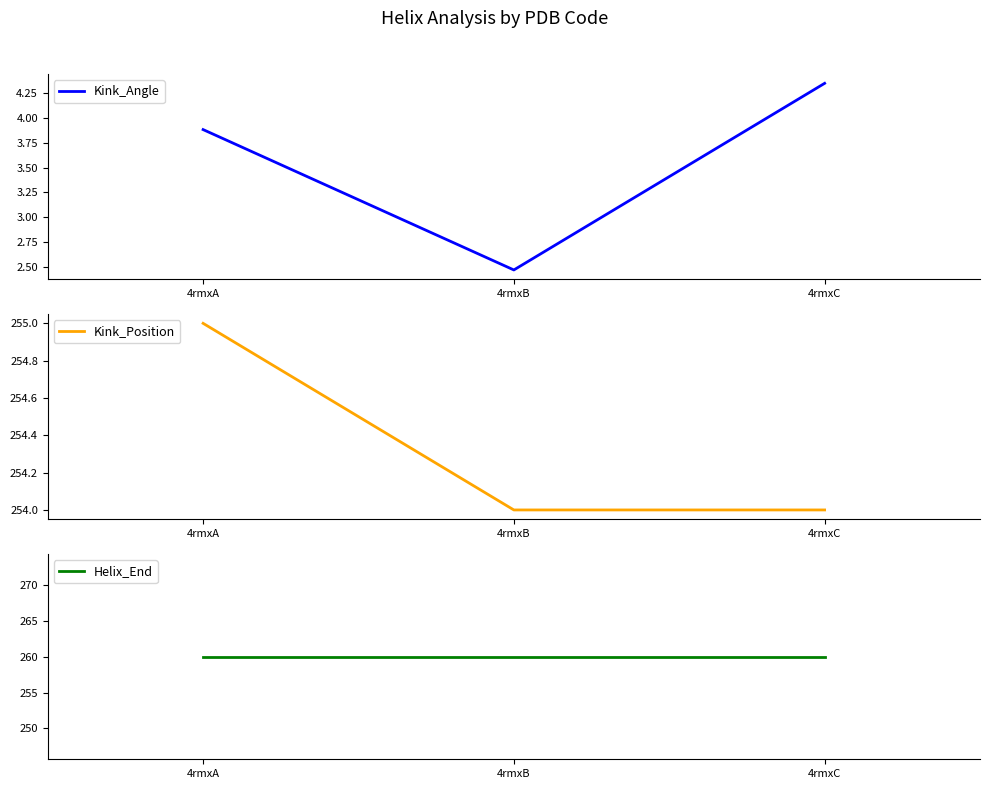

The value of Kink_Angle at 4rmxB is 1.0. True or false?

False